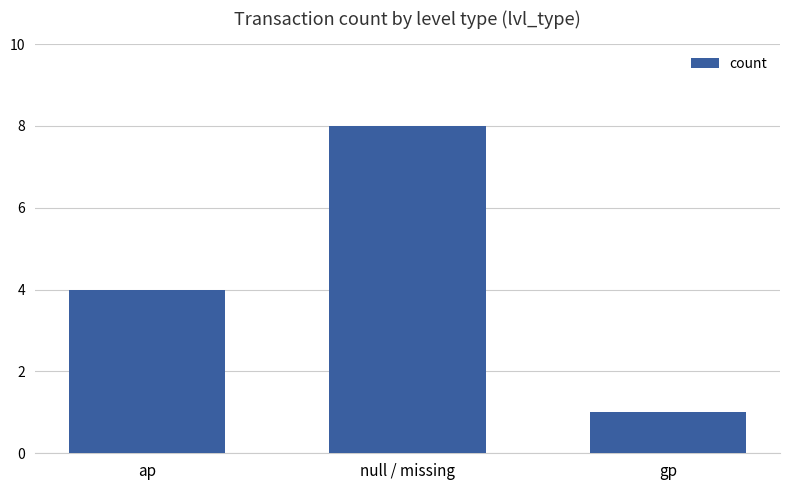

Rank the categories by value from highest to lowest.

null / missing, ap, gp